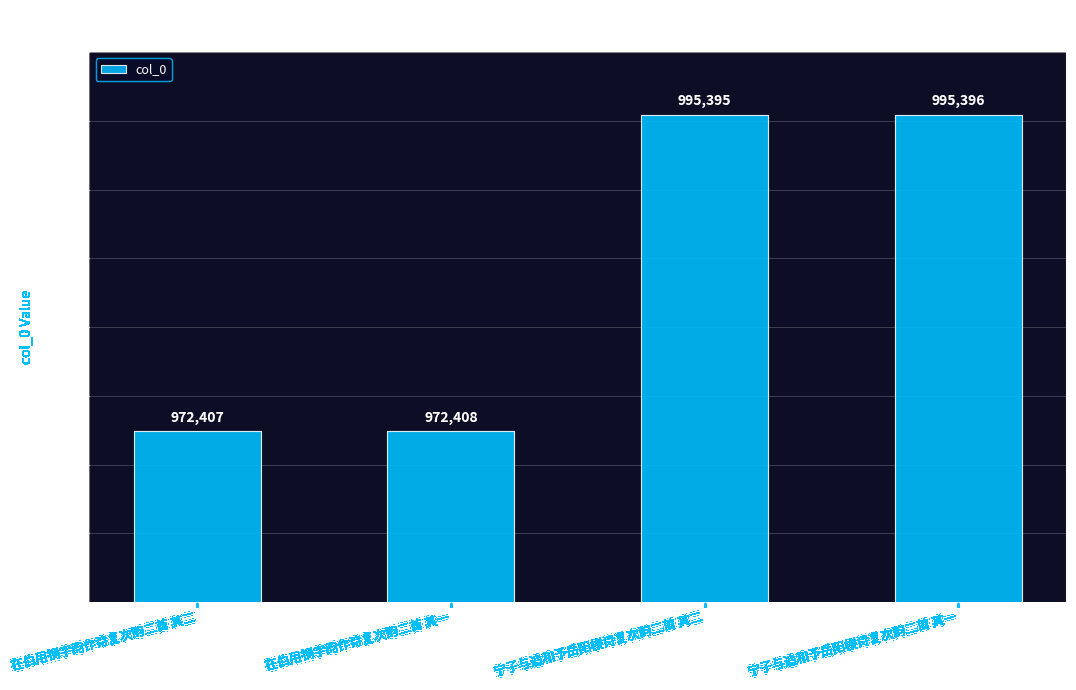

What is the label of the 2nd bar from the left?

在伯用铜字韵作诗复次韵二首 其一